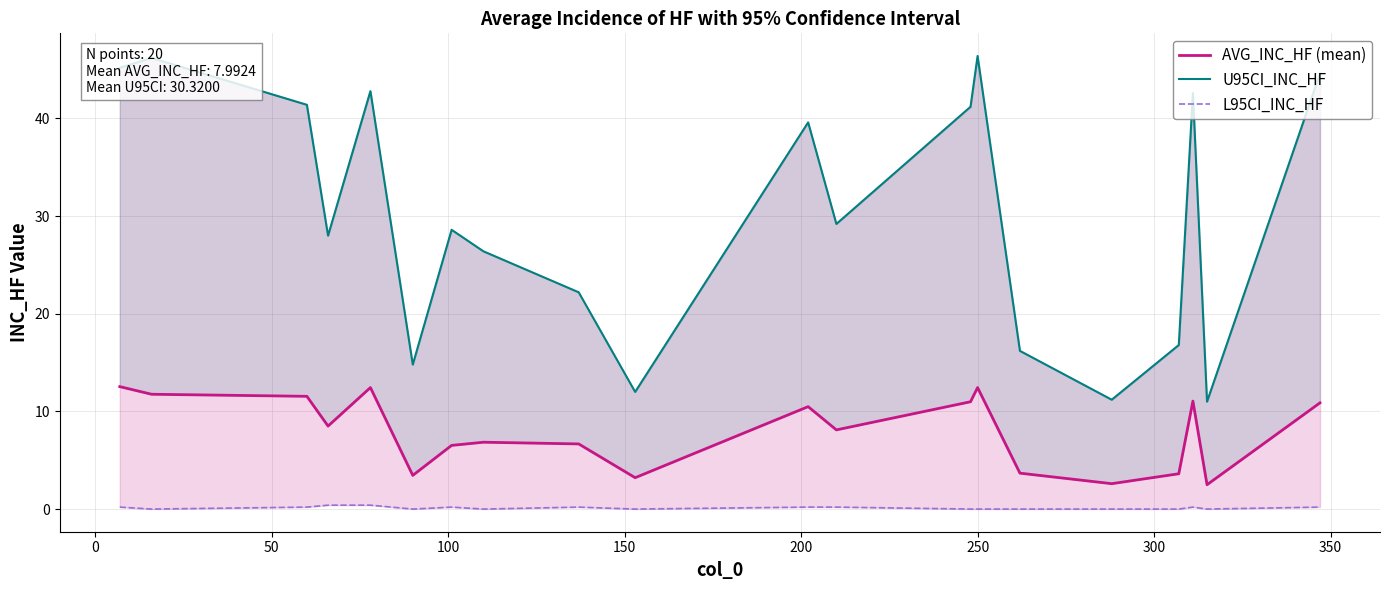

In L95CI_INC_HF, how many points are lower than both neighbors (excluding endpoints)?

5